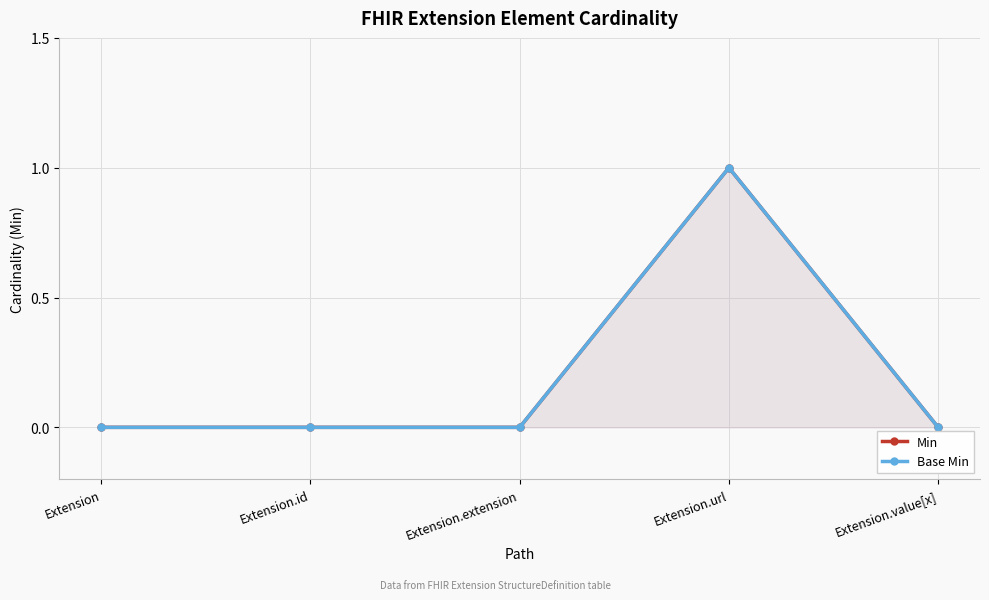

True or false: Min has a value of -1 at Extension.extension.

False